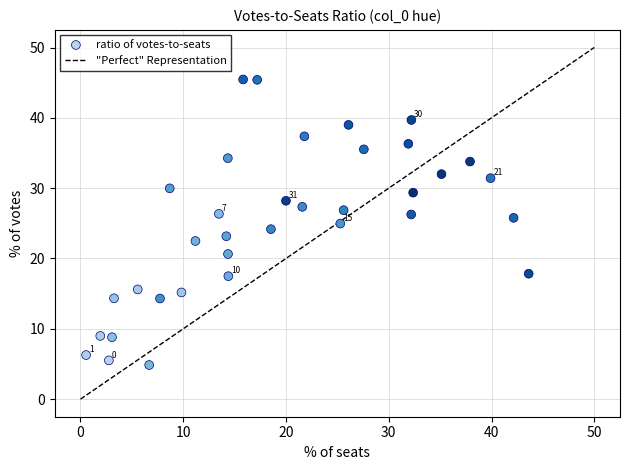

What is the range of X values (max minus min)?

43.1